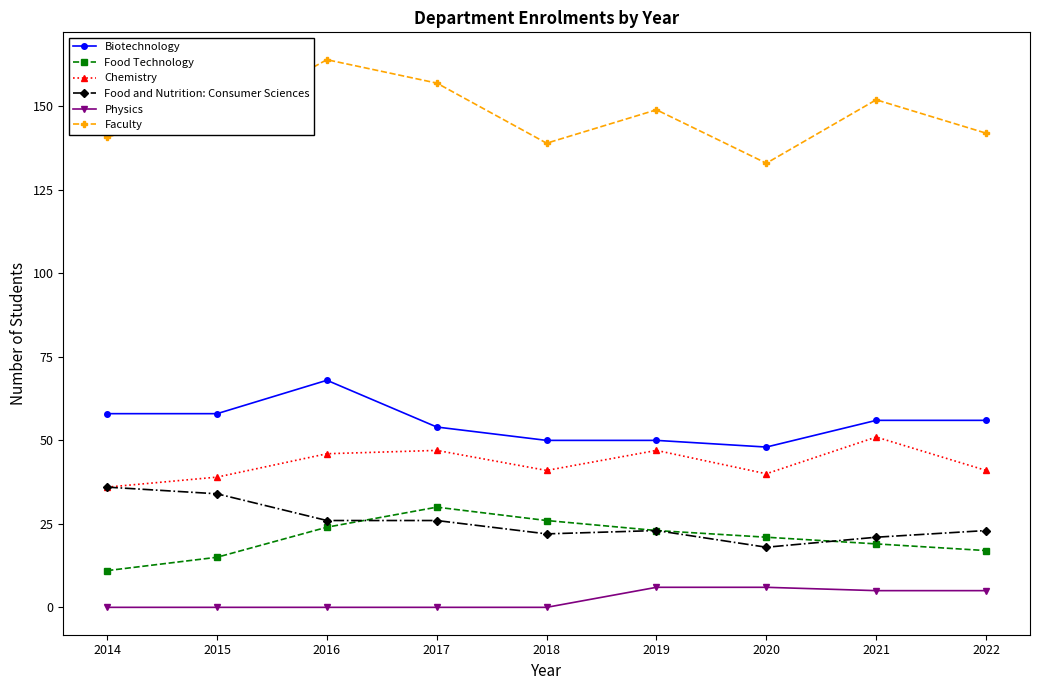

Does the chart display data point markers on the line(s)?

Yes